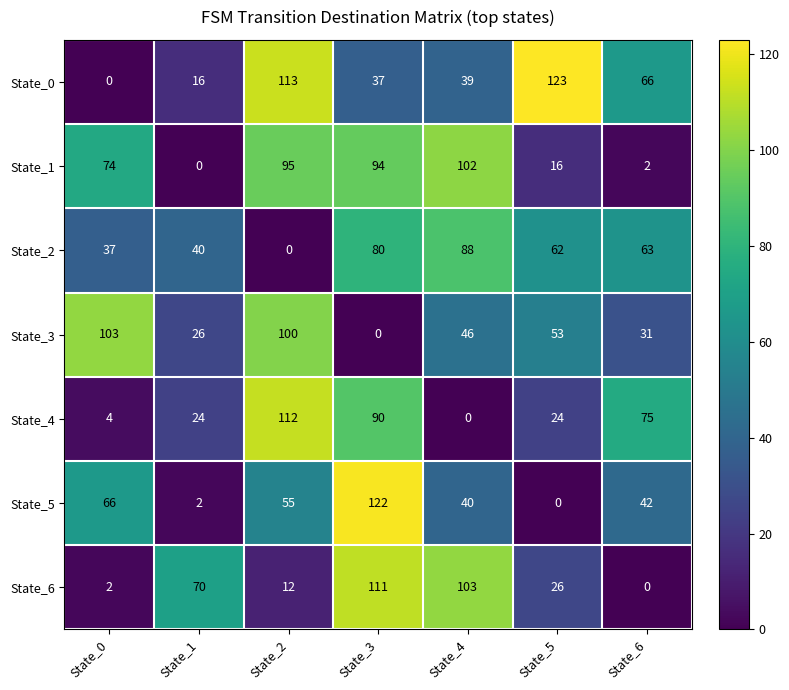

Between State_0 and State_2, which series saw the biggest shift?

State_0